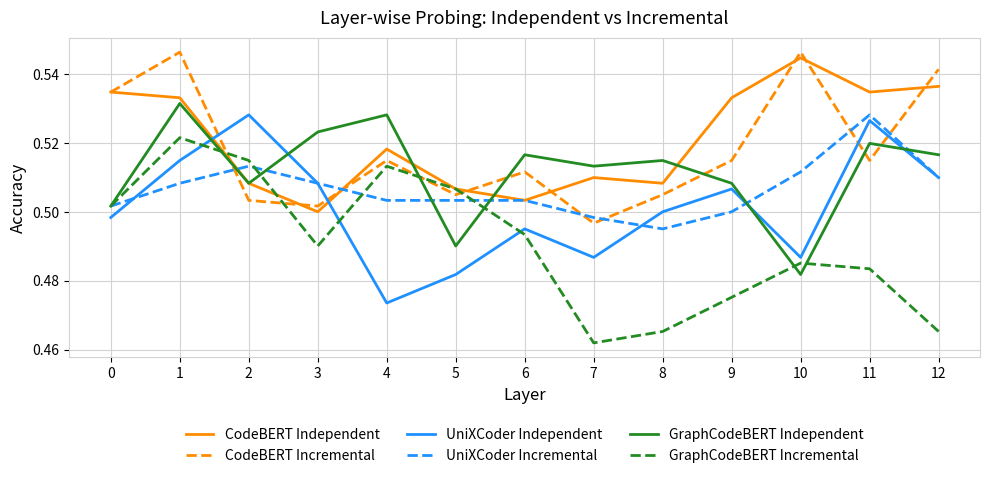

Which series has the largest total across all categories?

CodeBERT Independent